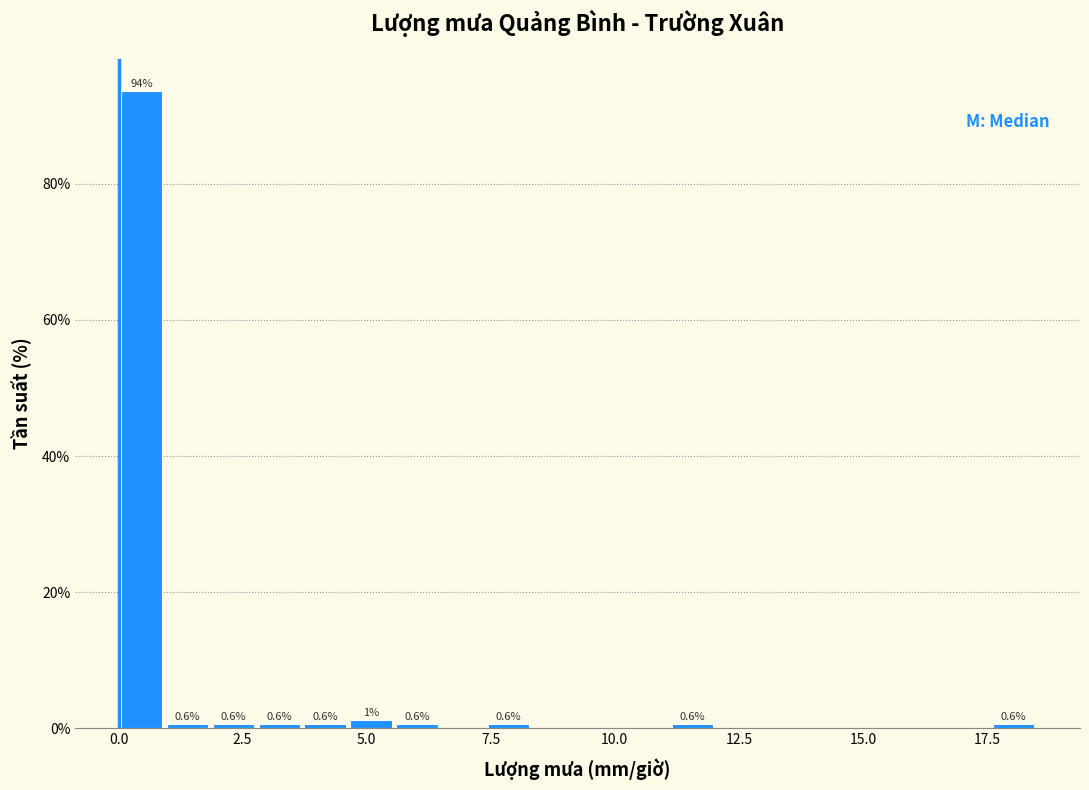

Read against the x-axis, roughly where is the centre of the tallest bar?

0.5